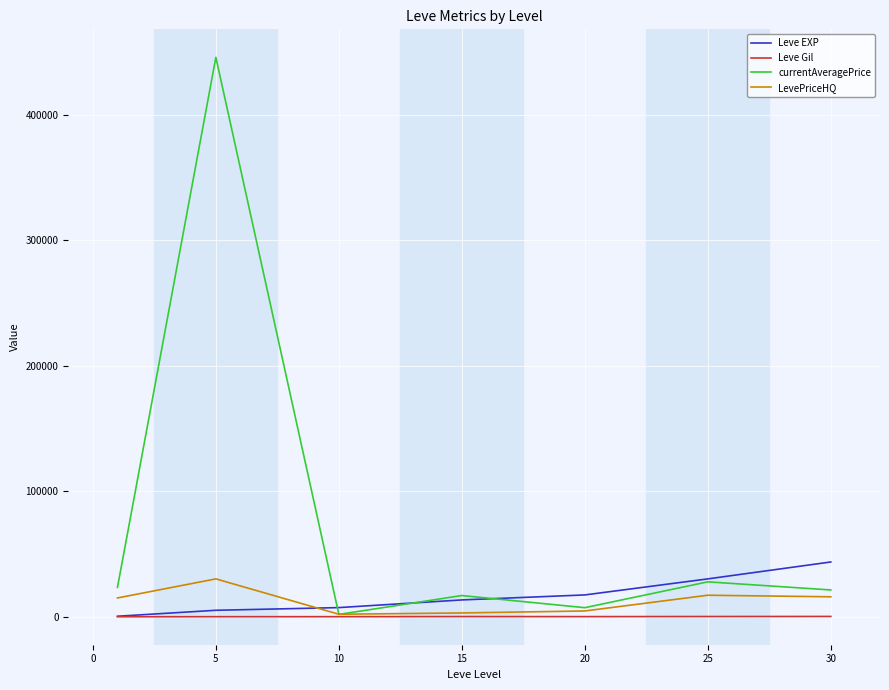

At how many categories does at least one series exceed 197305?

1